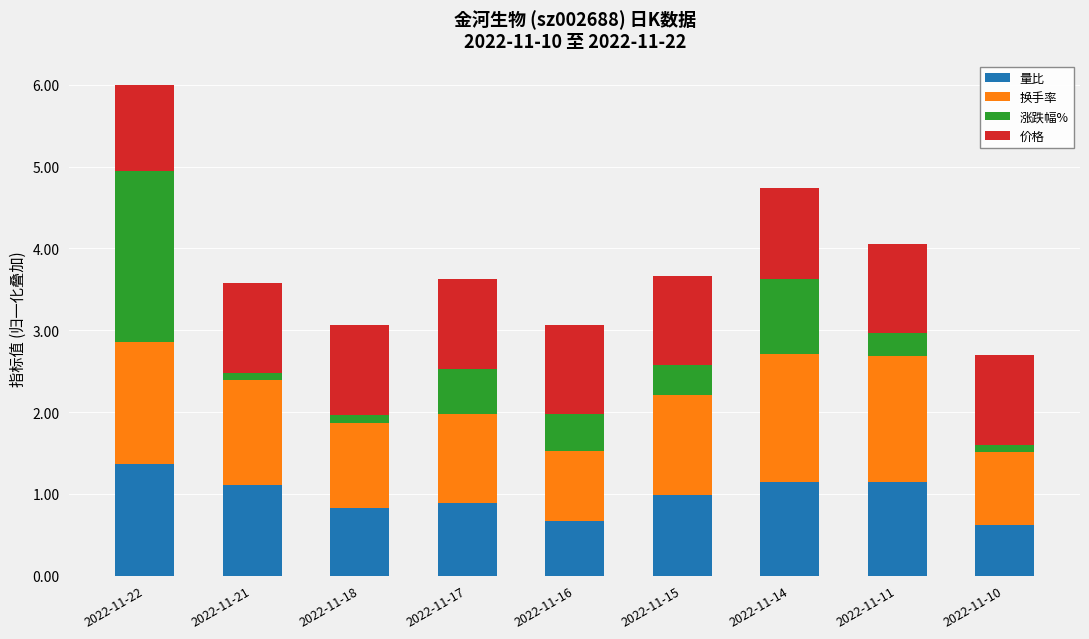

What is the total value across all series at 2022-11-22?

6.0